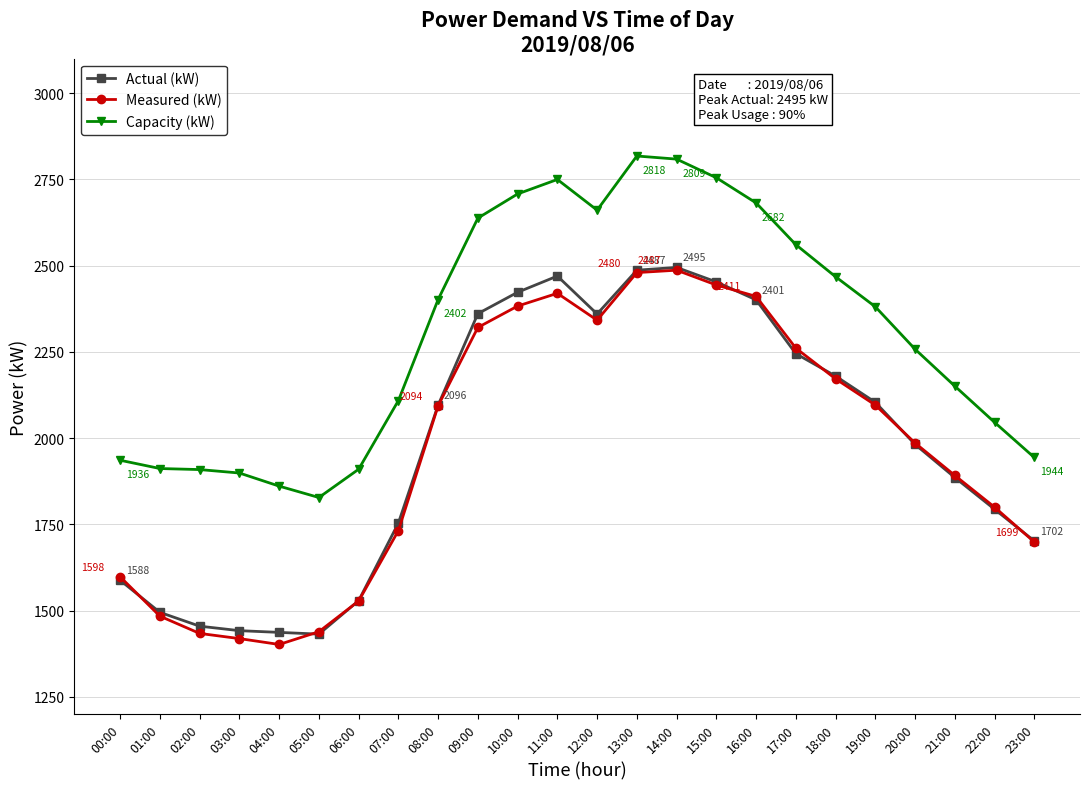

The value of Capacity (kW) at 11:00 is 2750. True or false?

True